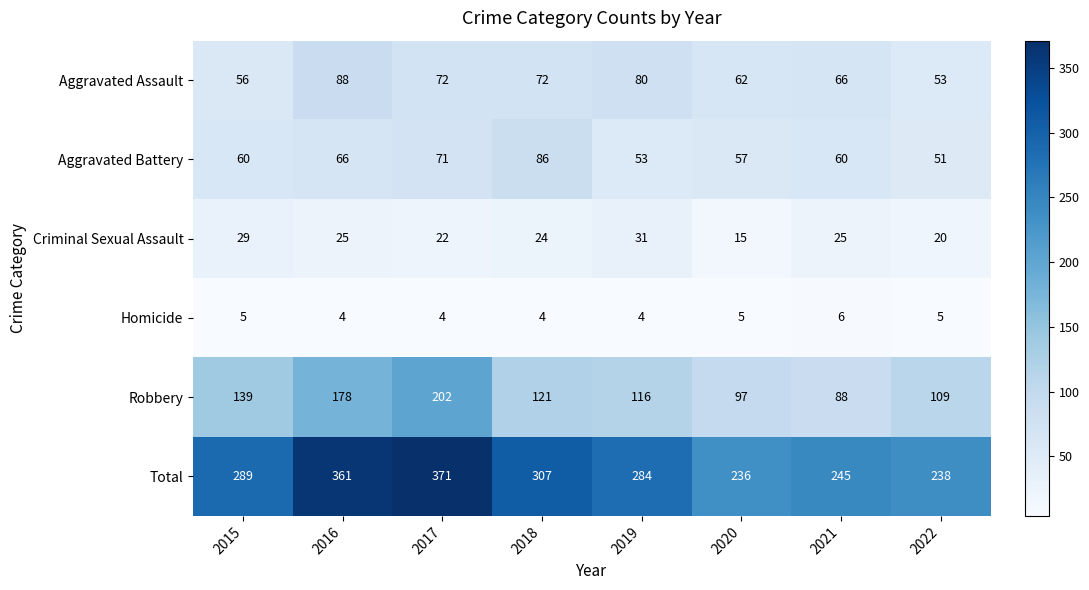

Which series has the largest range (max minus min)?

Total